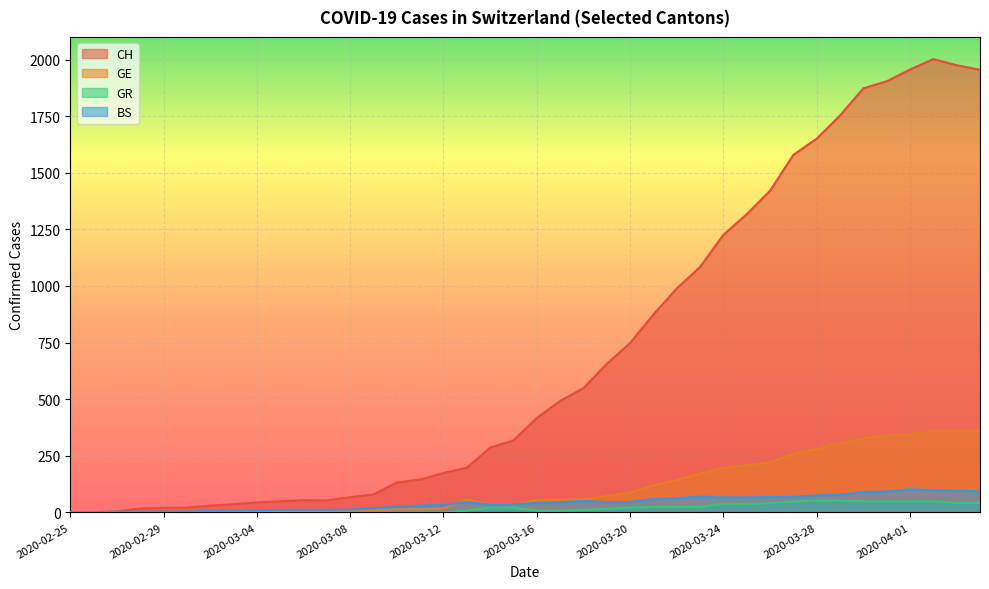

How many positive values does the CH series have?

39